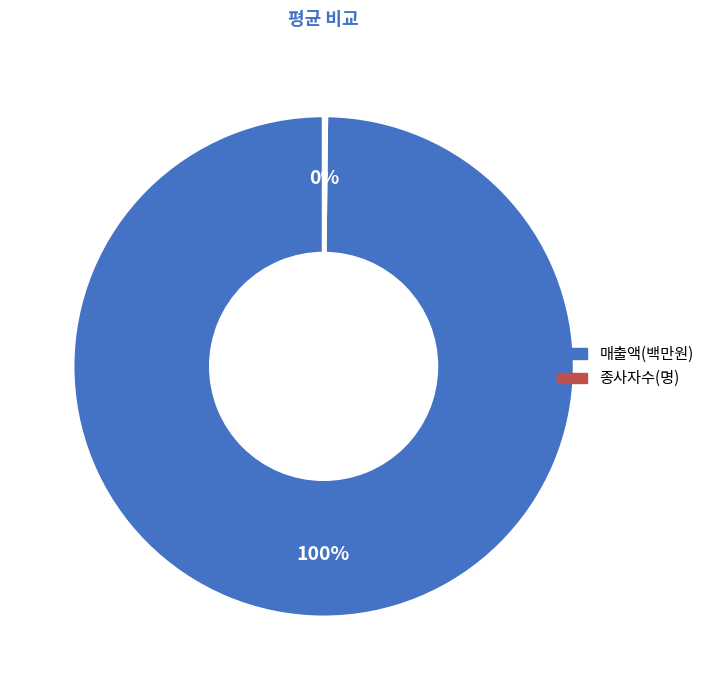

Is it true that 매출액(백만원) is 100% of the pie?

True